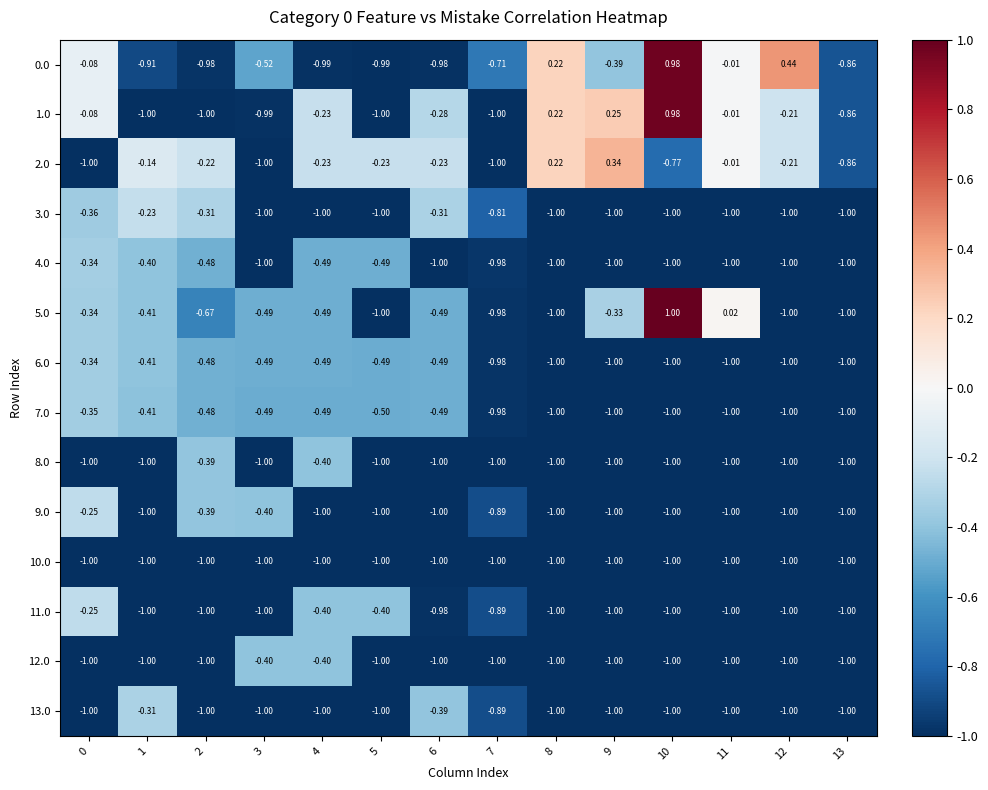

How many distinct data groups are displayed?

14